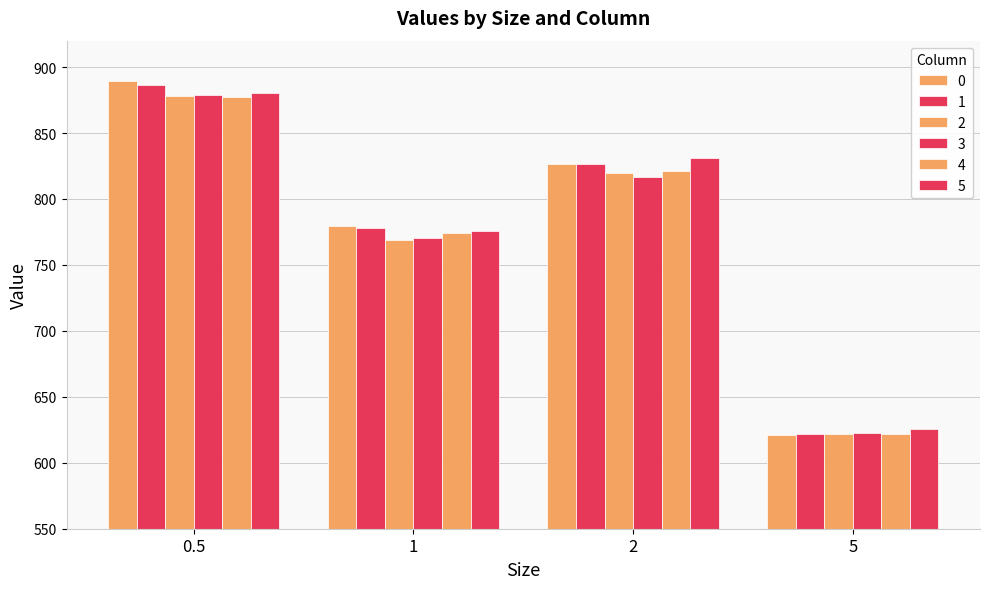

What is the difference between the maximum and second lowest values in the 4 series?

103.4